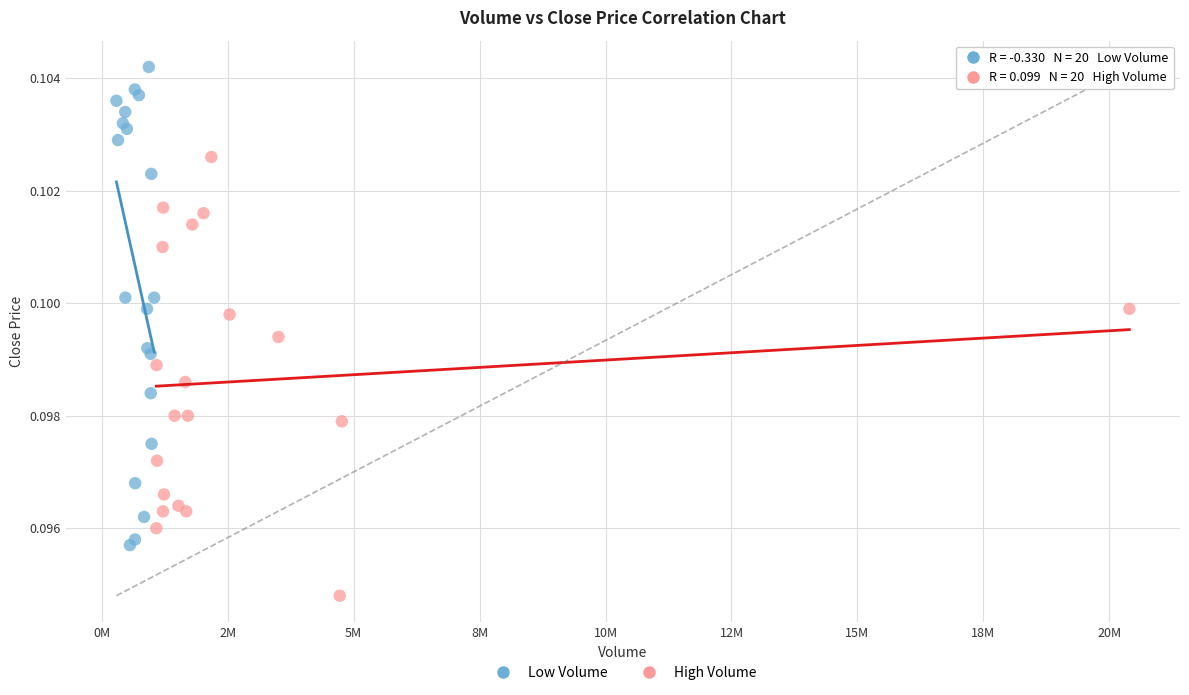

Which series reaches the minimum Y coordinate?

High Volume